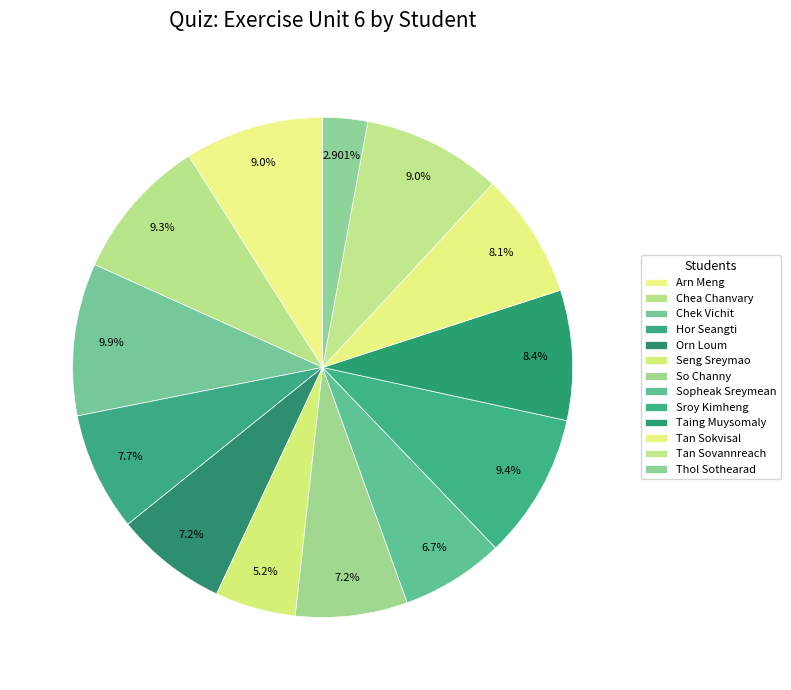

How many slices are in this pie chart?

13